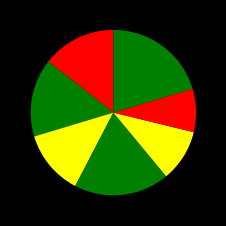

How many slices are in this pie chart?

7